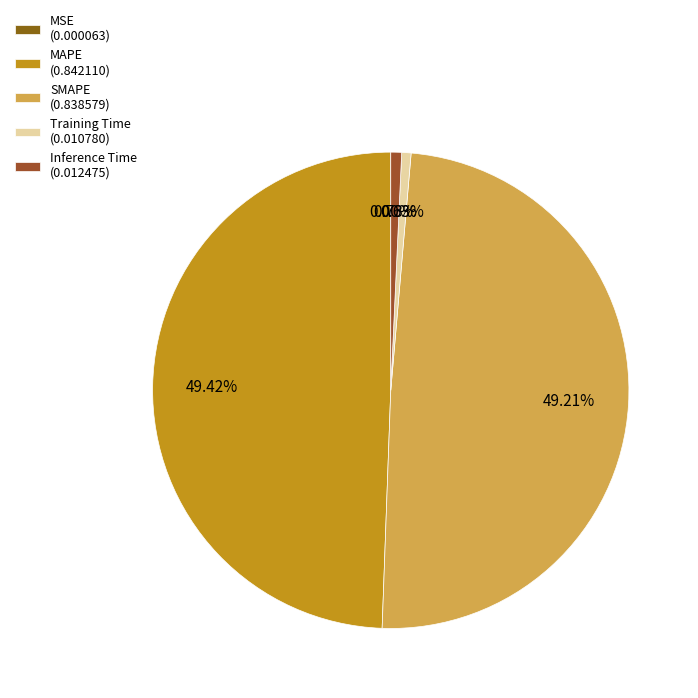

What percentage is the Inference Time slice, to the nearest percent?

1%